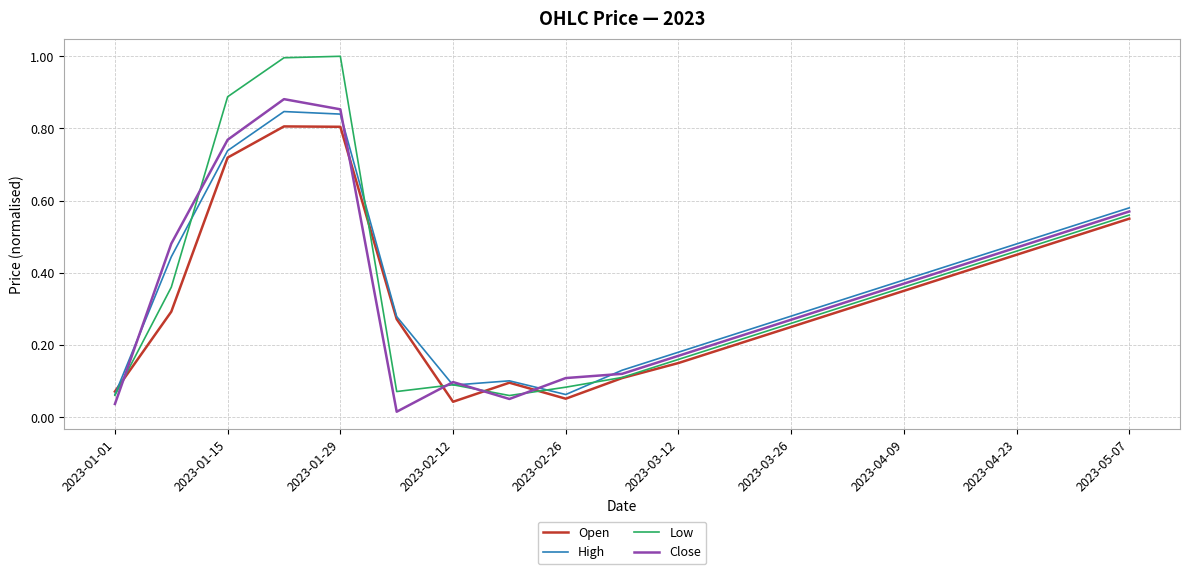

True or false: Open and Close cross at least once.

True